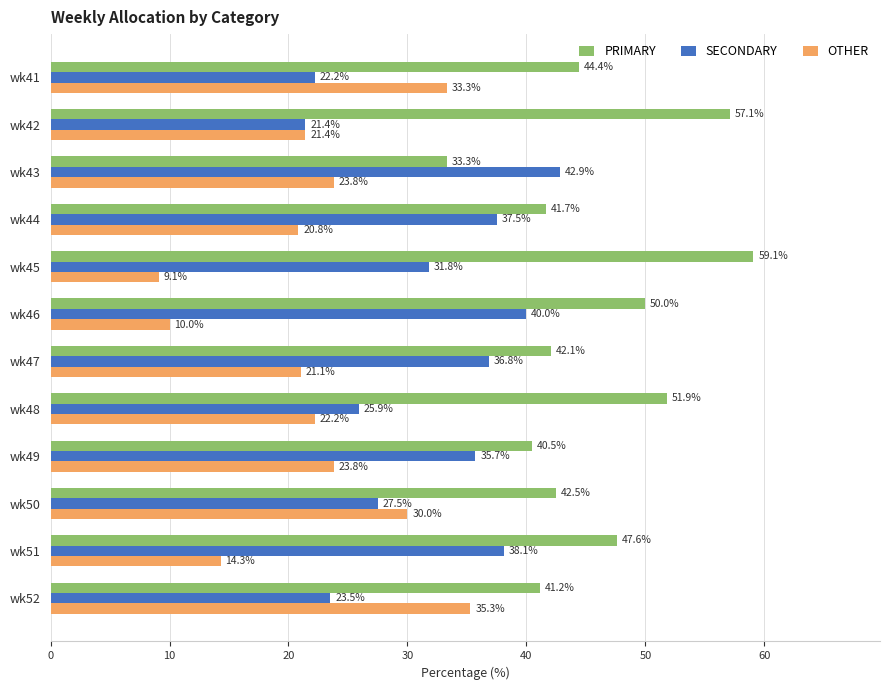

The value of OTHER at wk49 is 35.0. True or false?

False